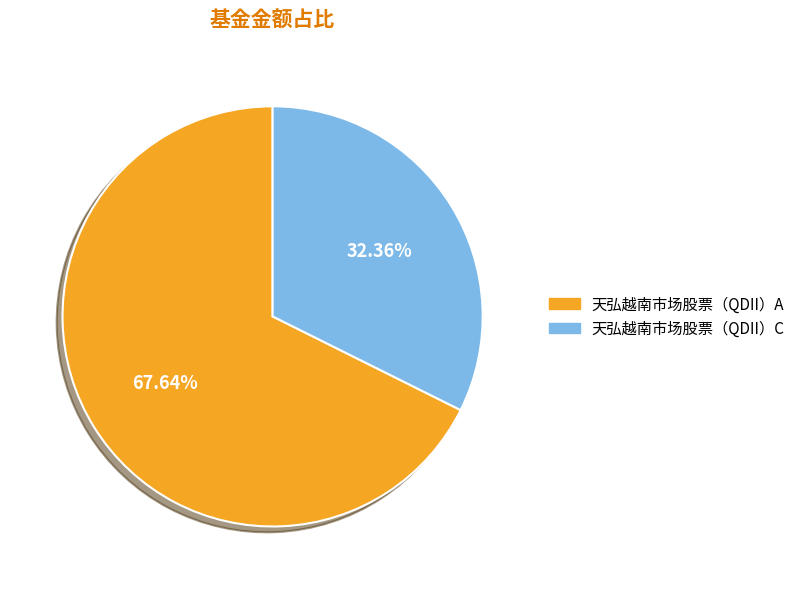

True or false: 天弘越南市场股票（QDII）C accounts for 32% of the total.

True